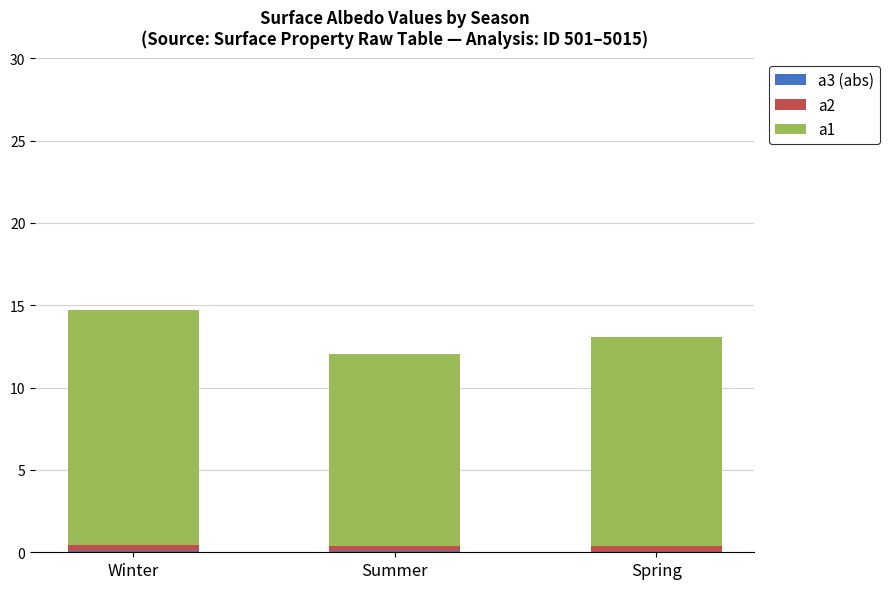

Rank the series by their maximum value, from lowest to highest.

a1, a2, a3 (abs)